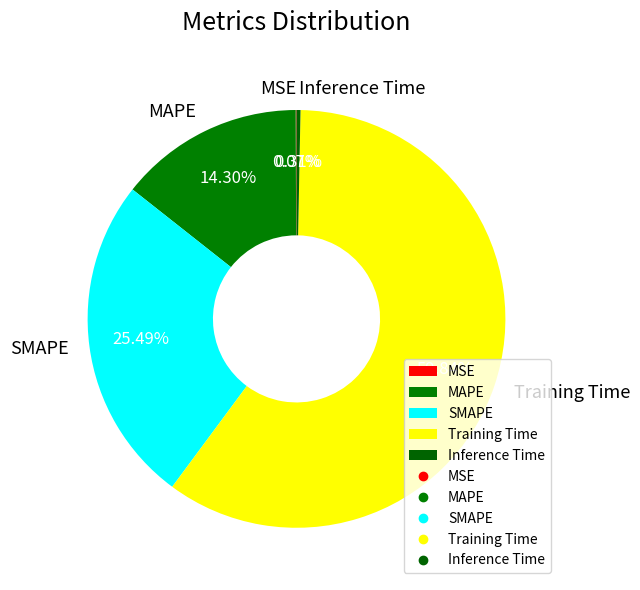

Which slice is the largest?

Training Time